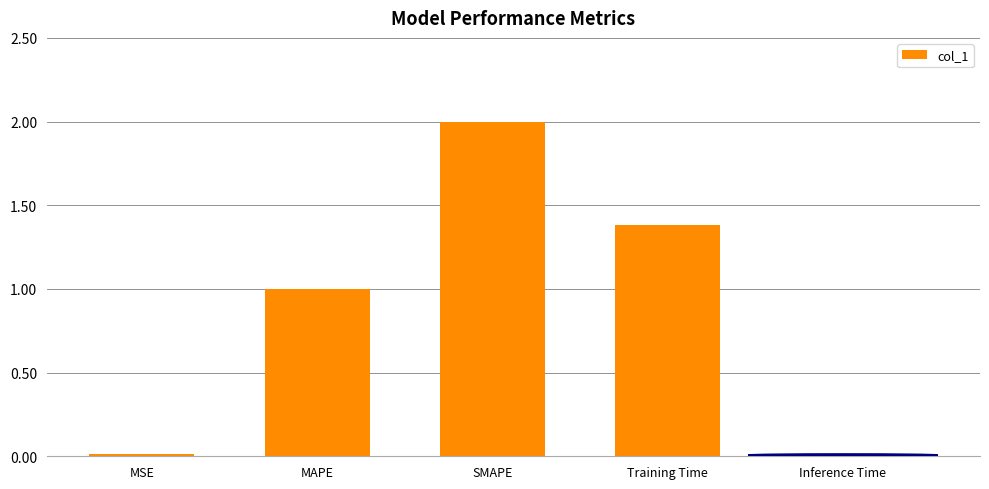

What is the label of the 3rd bar from the right?

SMAPE